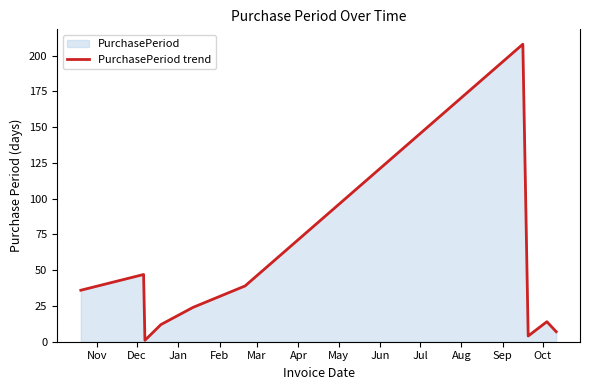

Does the chart display data point markers on the line(s)?

No